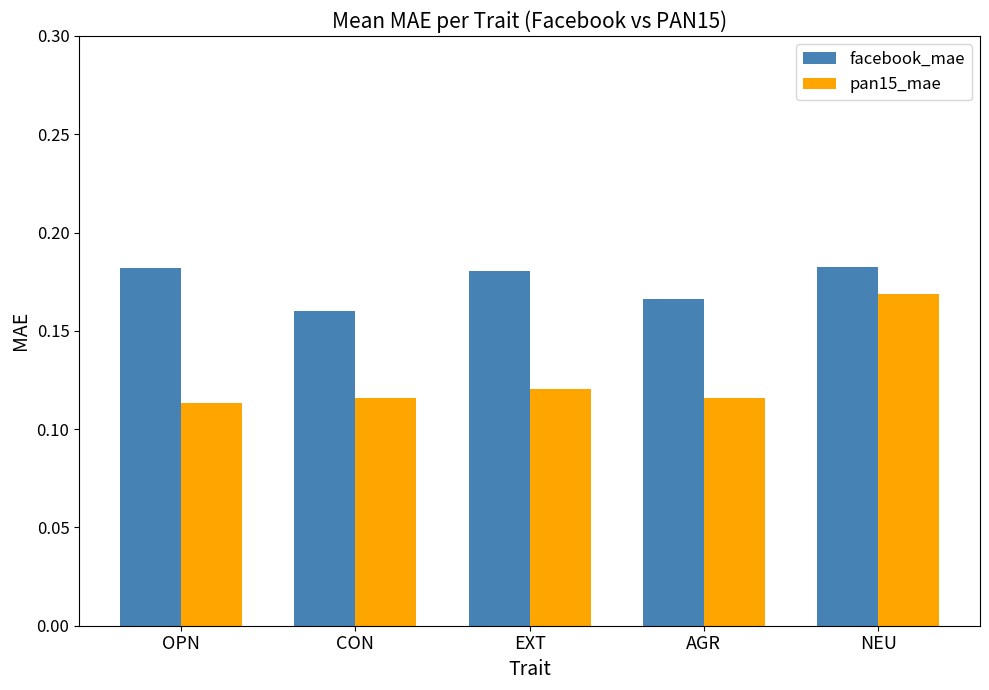

What is the sum of all pan15_mae values?

0.6